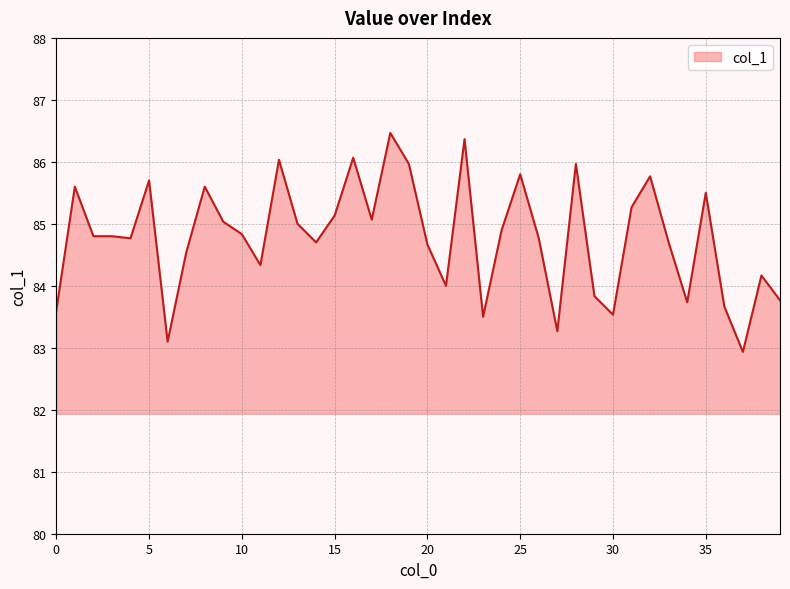

What is the difference between the maximum and minimum values?

3.5